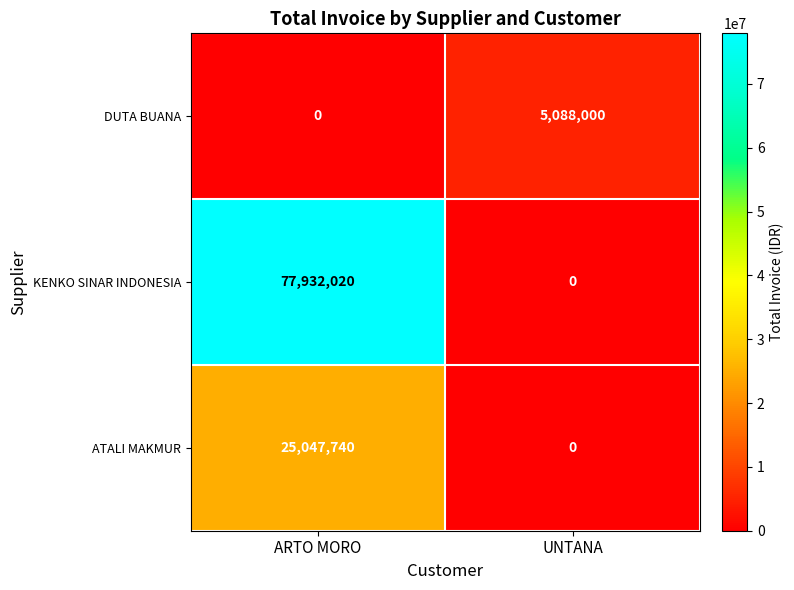

The value of KENKO SINAR INDONESIA at UNTANA is 0. True or false?

True